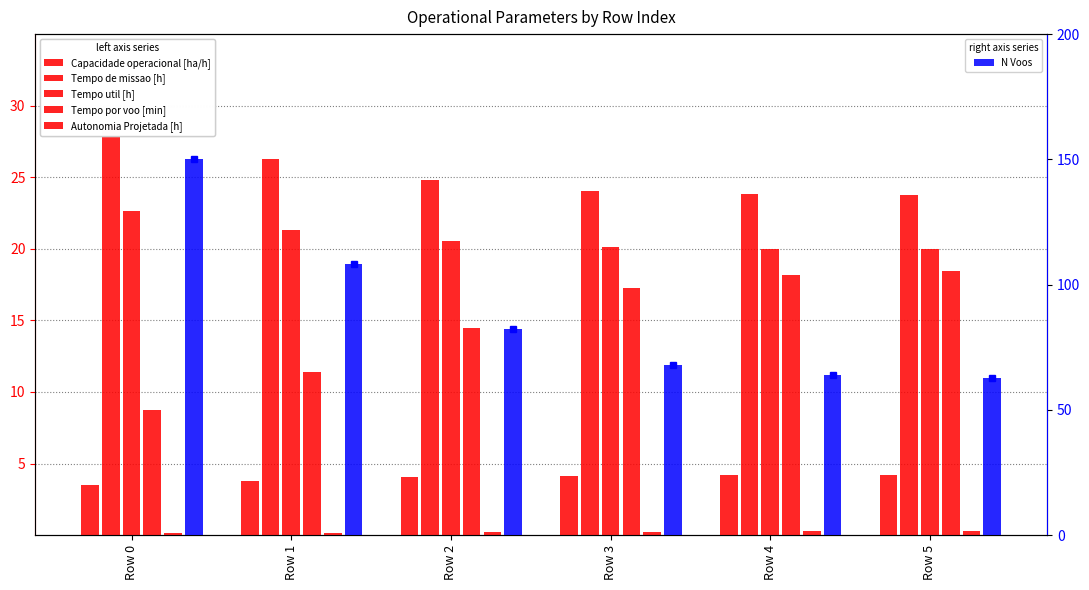

Reading right to left, what are all the values shown in this chart?

Capacidade operacional [ha/h]: 4.2	4.2	4.2	4.0	3.8	3.5
Tempo de missao [h]: 23.8	23.8	24.0	24.8	26.3	28.7
Tempo util [h]: 20.0	20.0	20.1	20.5	21.3	22.6
Tempo por voo [min]: 18.4	18.2	17.2	14.5	11.4	8.8
Autonomia Projetada [h]: 0.3	0.3	0.2	0.2	0.2	0.1
N Voos: 62.9	63.9	67.7	82.3	108.4	150.0